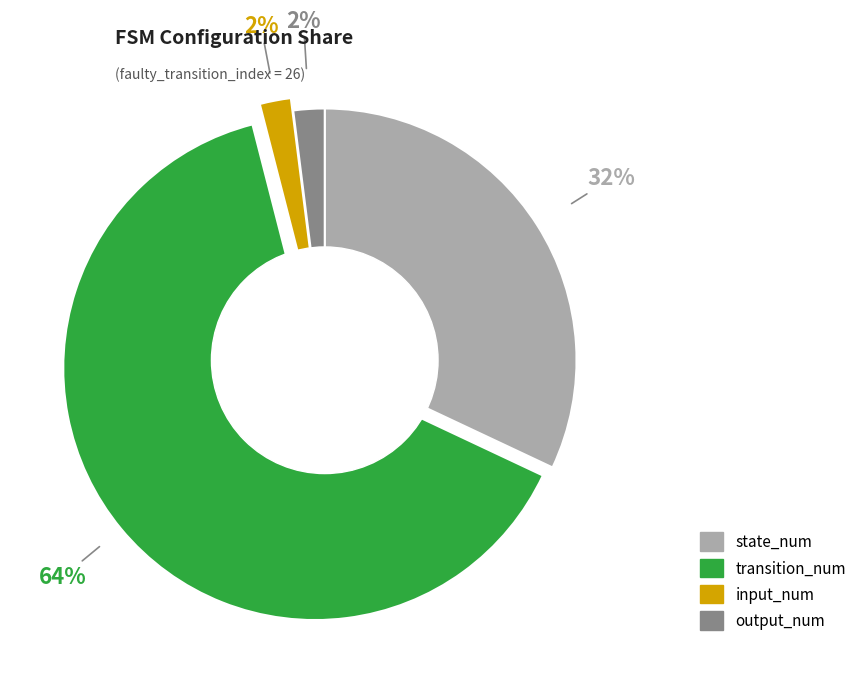

To the nearest percent, what portion does transition_num represent?

64%